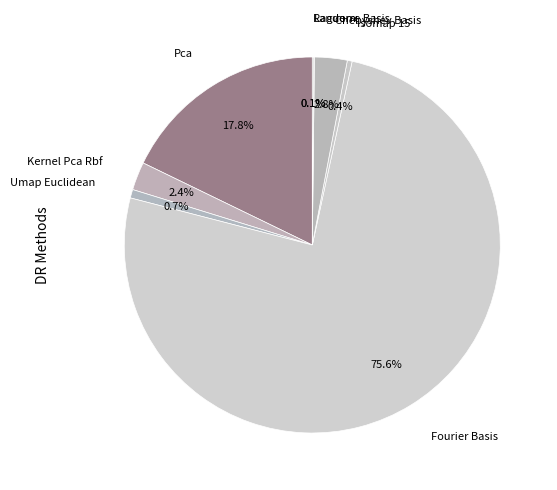

What is the total percentage of Pca and Chebyshev Basis?

20.6%